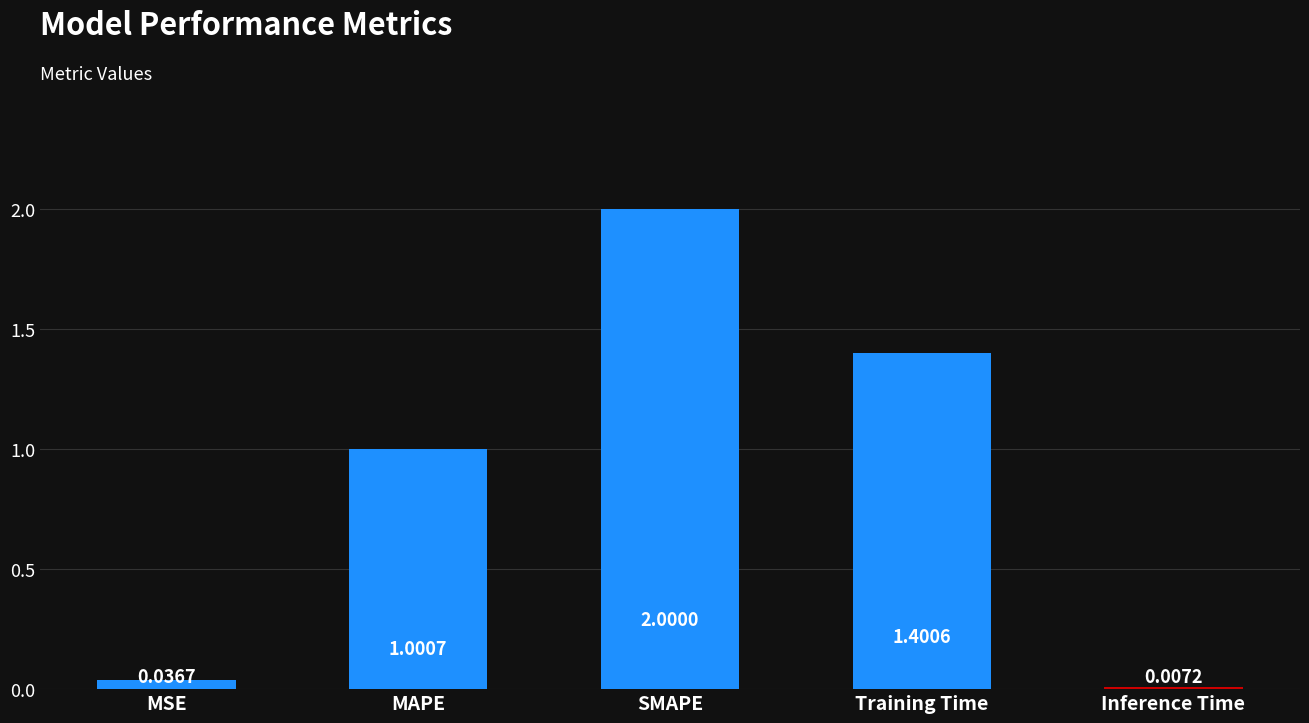

Rank the categories by value from highest to lowest.

SMAPE, Training Time, MAPE, MSE, Inference Time